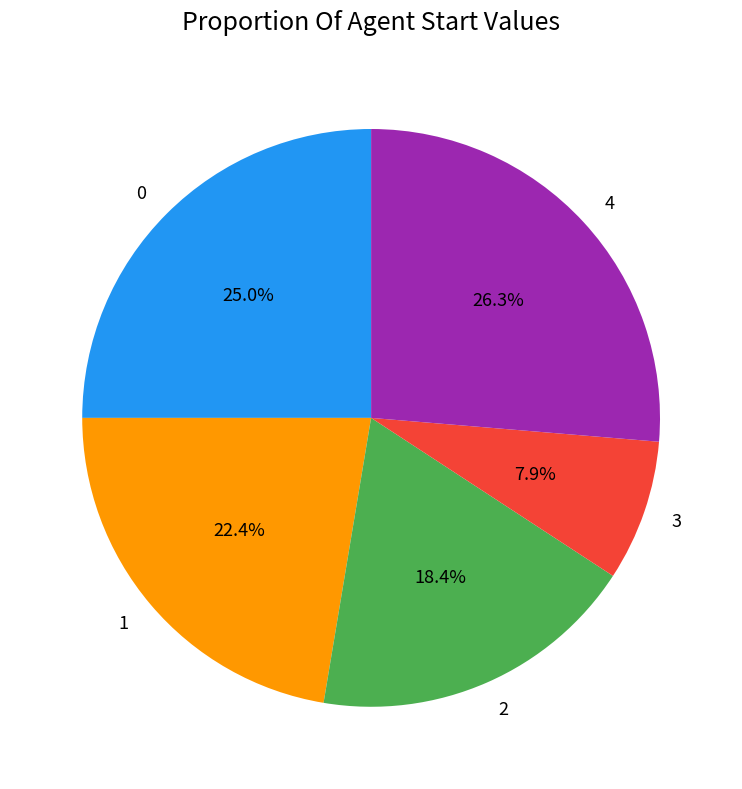

To the nearest percent, what is the combined percentage of 1 and 4?

49%